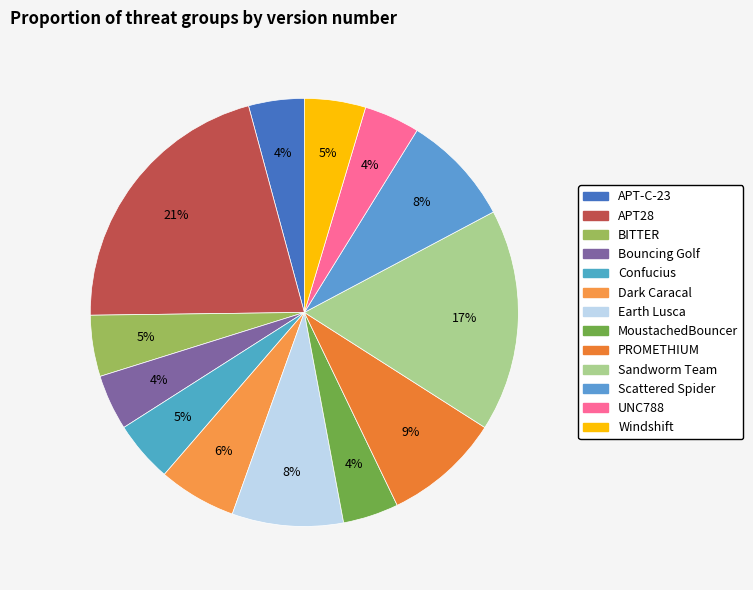

True or false: APT-C-23 accounts for 16% of the total.

False